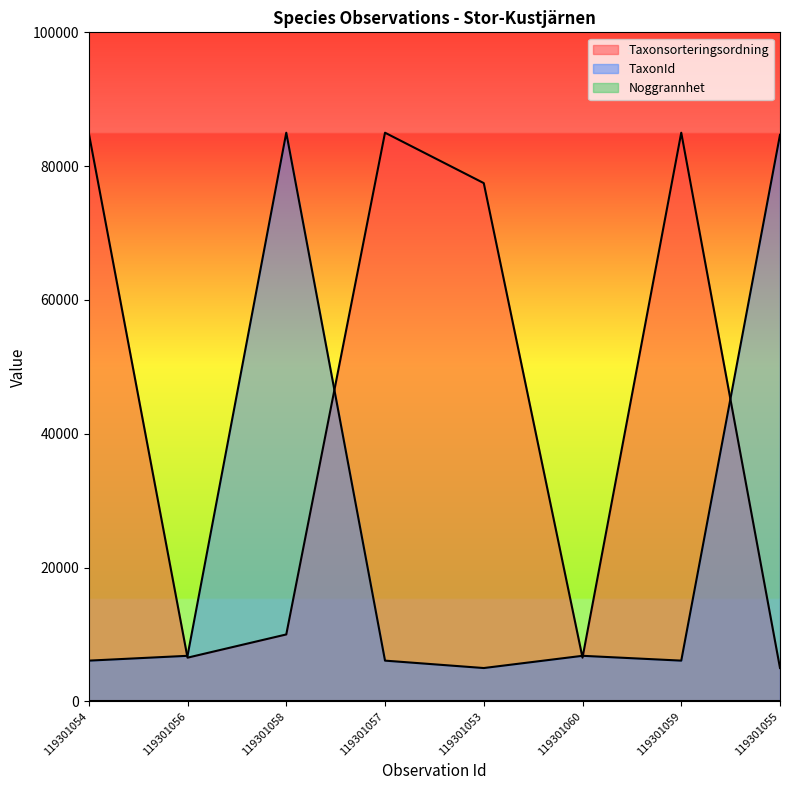

Does the chart display data point markers on the line(s)?

No